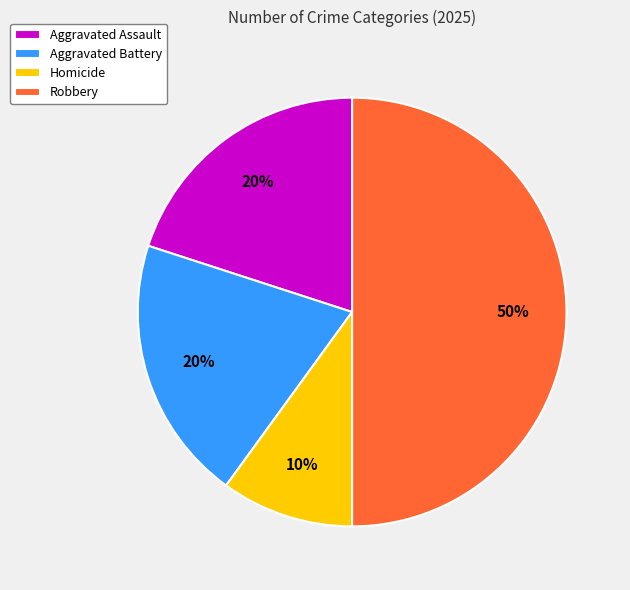

Between Aggravated Battery and Robbery, which is larger?

Robbery